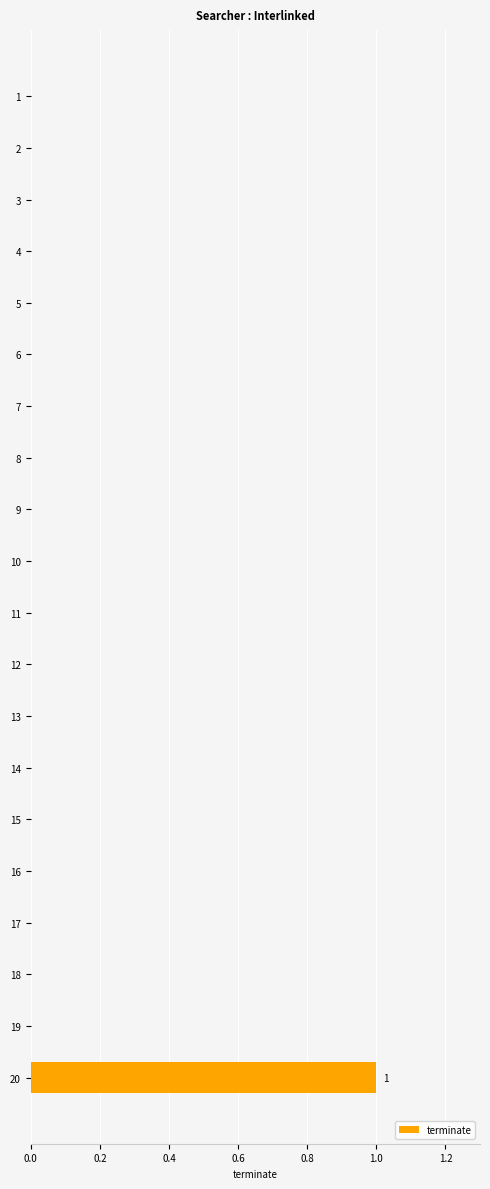

Reading top to bottom, transcribe all the data shown in this chart.

1=0	2=0	3=0	4=0	5=0	6=0	7=0	8=0	9=0	10=0	11=0	12=0	13=0	14=0	15=0	16=0	17=0	18=0	19=0	20=1